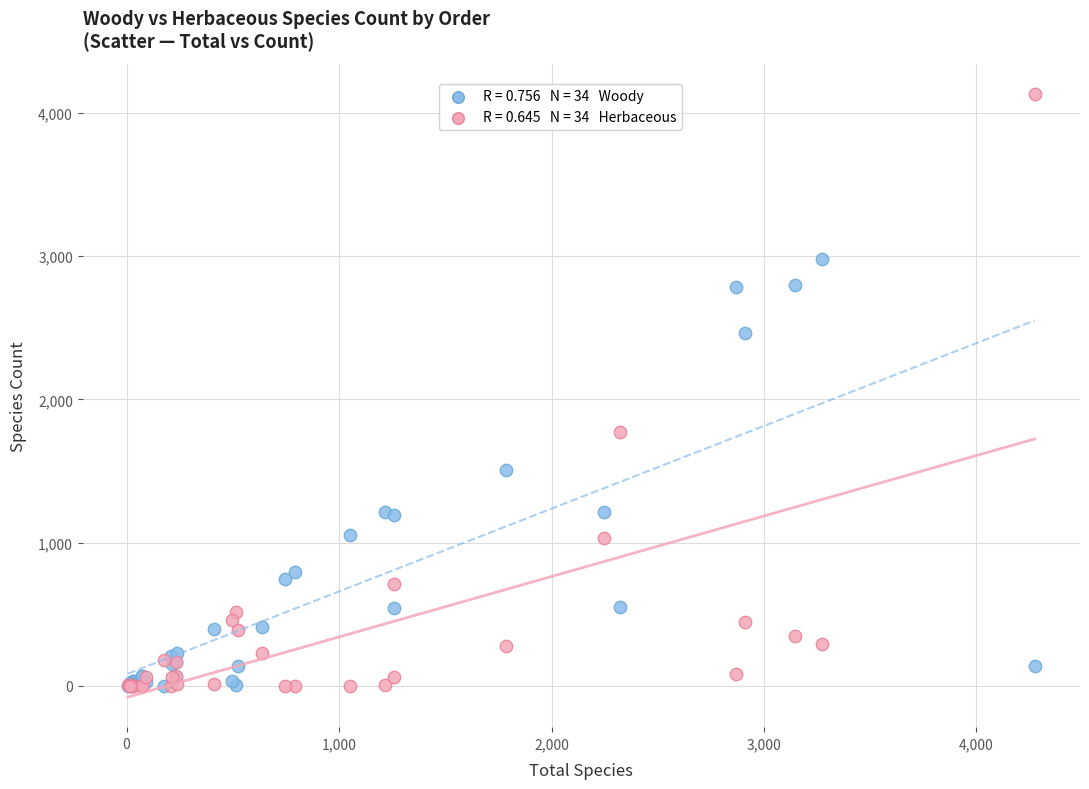

Across all series, what Y value is closest to 2066?

1775